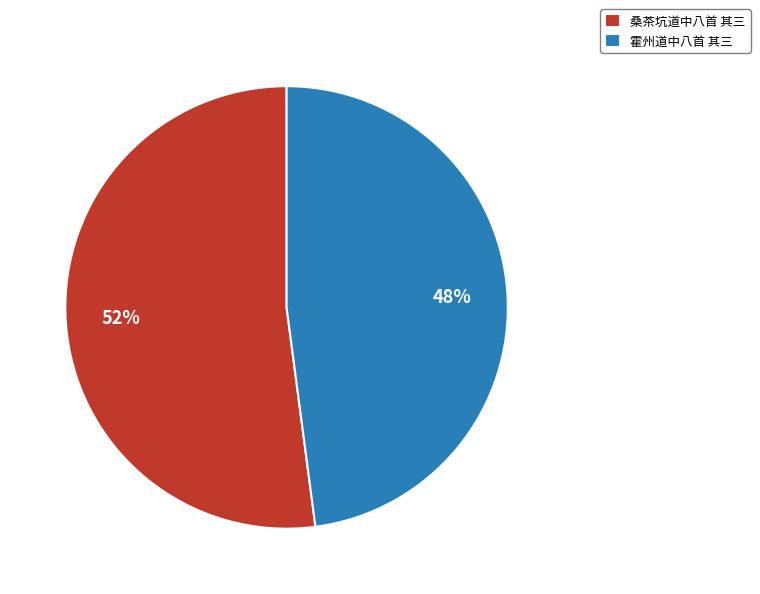

True or false: 霍州道中八首 其三 accounts for 48% of the total.

True